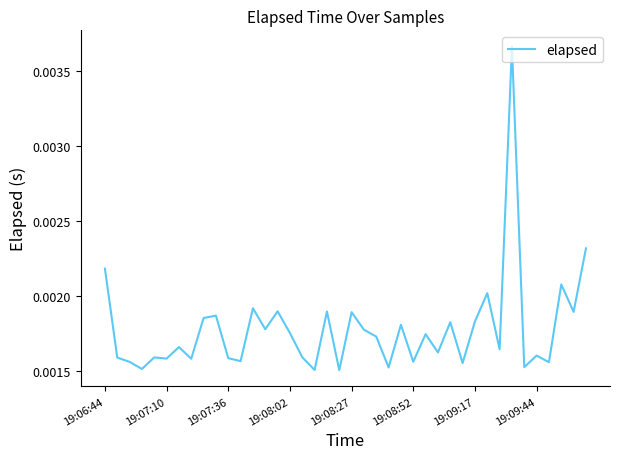

Does the chart display data point markers on the line(s)?

No